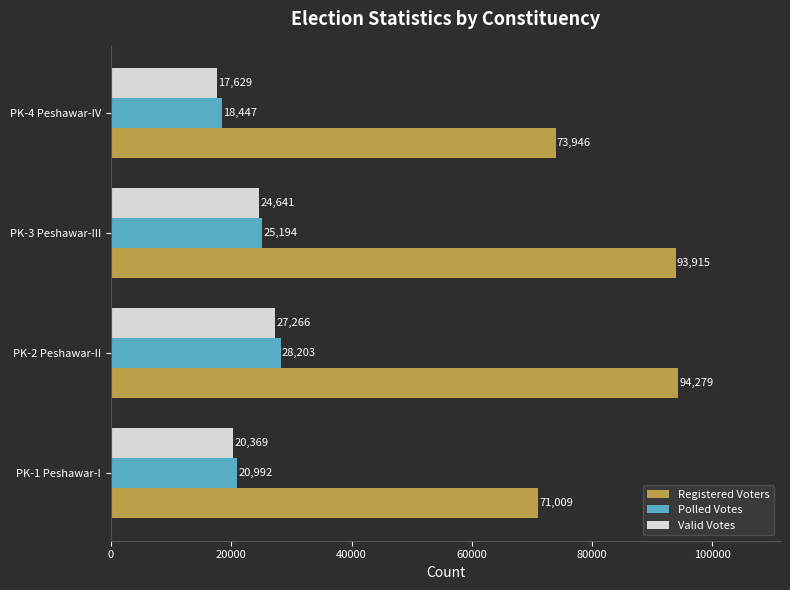

At how many categories does at least one series exceed 37992?

4